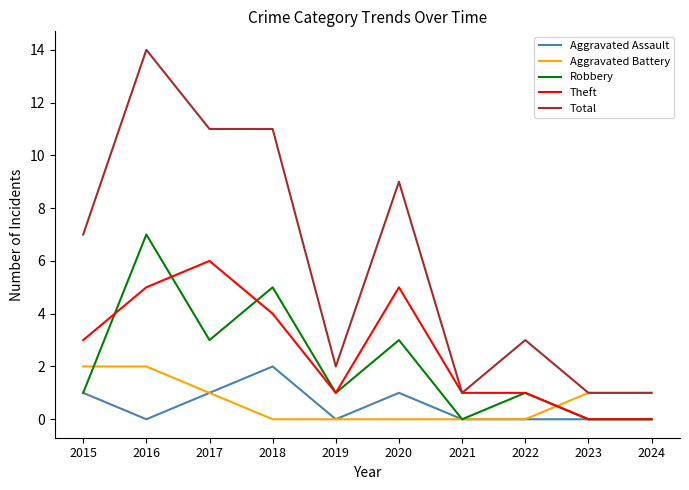

Which series has the widest spread of values?

Total